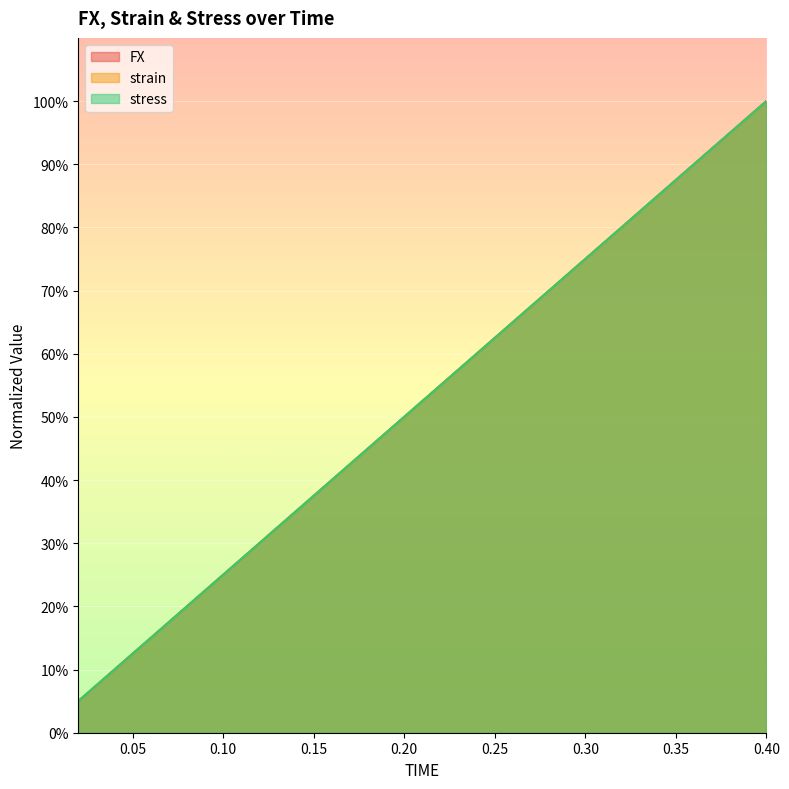

What is the sum of all stress values?

10.5